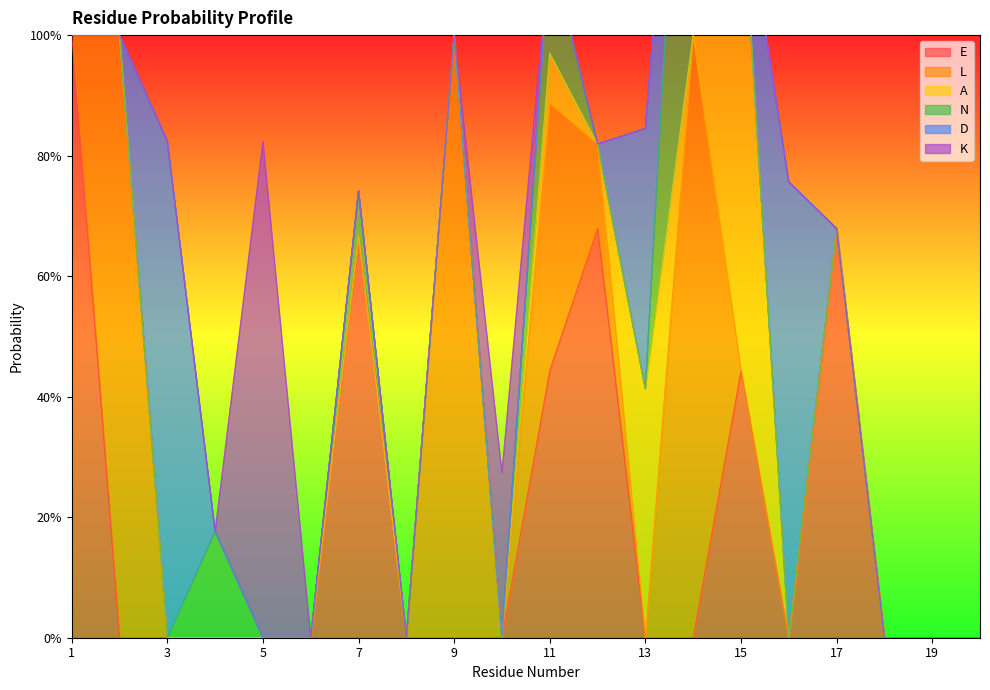

What is the spread (max minus min) of values at 7?

0.7